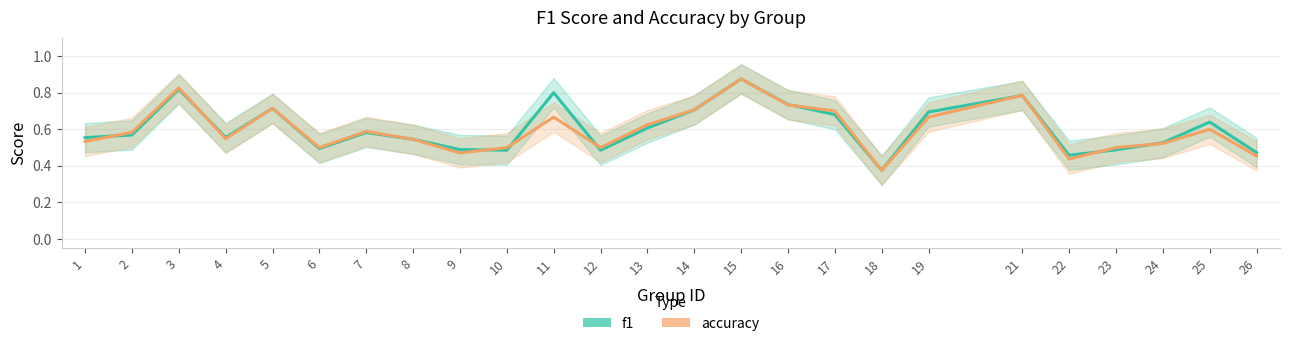

True or false: accuracy has more than 1 points higher than both neighbors.

True